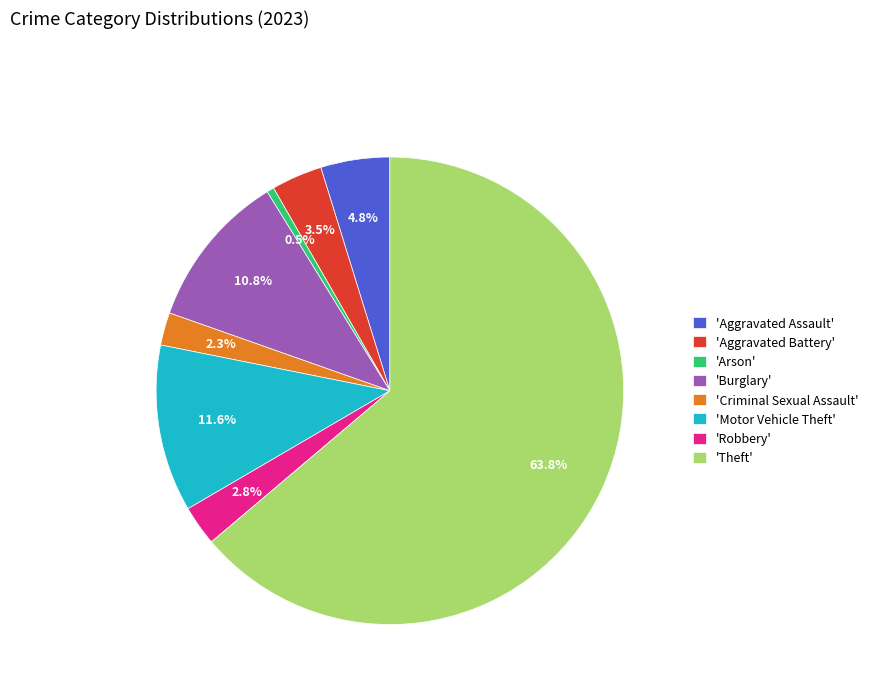

Rank the categories by value from highest to lowest.

'Theft', 'Motor Vehicle Theft', 'Burglary', 'Aggravated Assault', 'Aggravated Battery', 'Robbery', 'Criminal Sexual Assault', 'Arson'